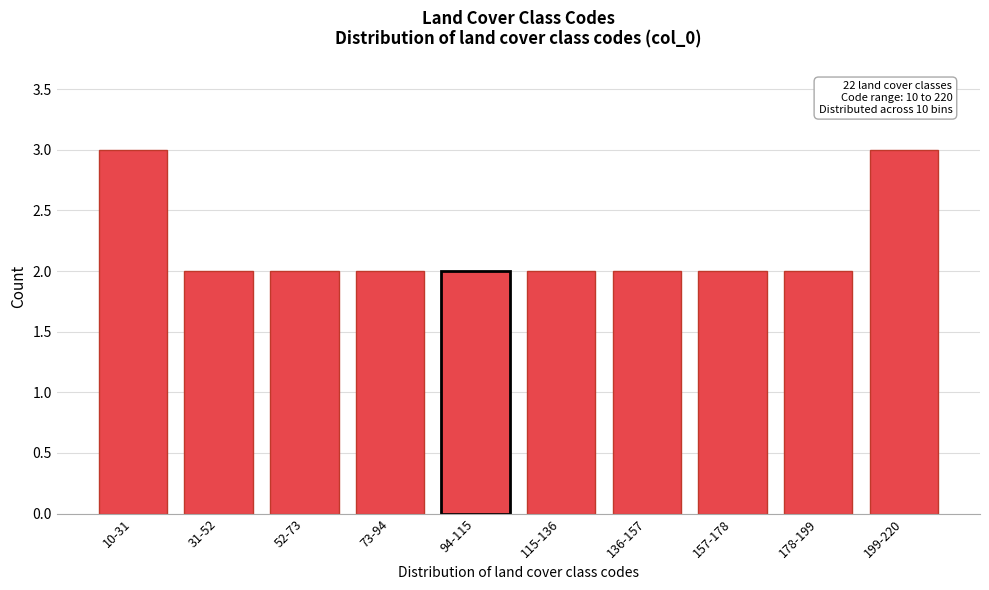

Reading left to right, extract all data points from this chart.

3	2	2	2	2	2	2	2	2	3